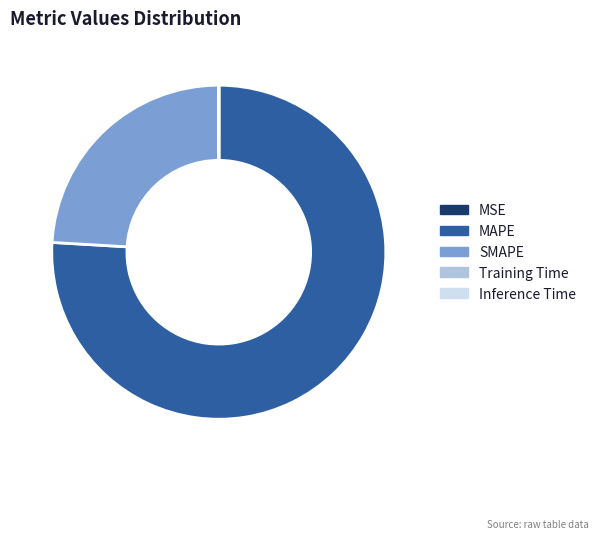

Combined, do MAPE and SMAPE account for over 50%?

Yes